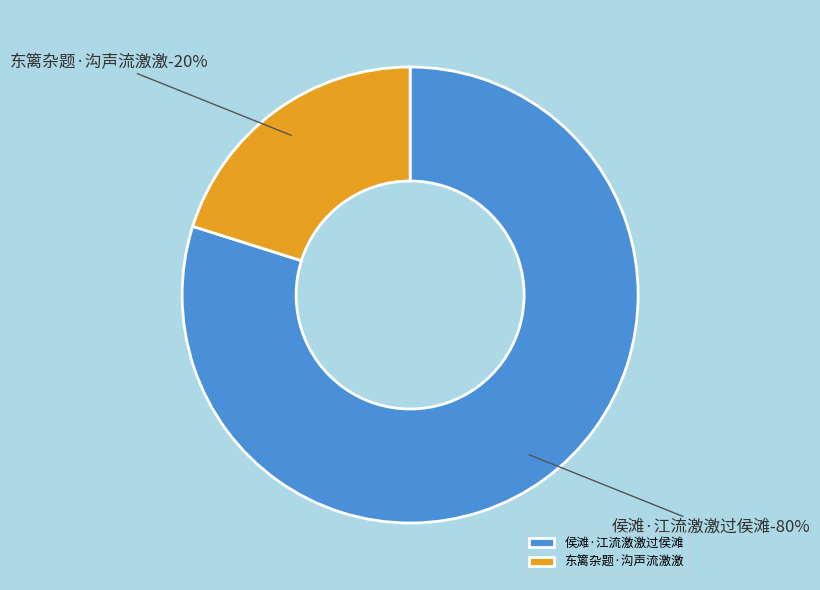

True or false: 东篱杂题·沟声流激激 accounts for 20% of the total.

True